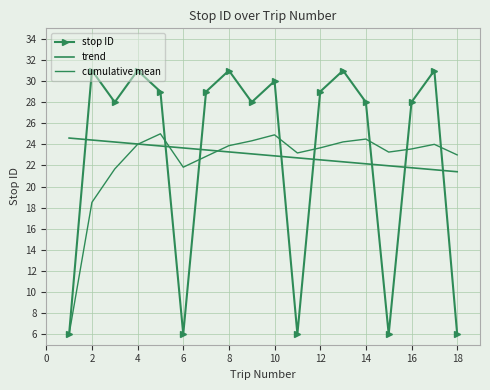

What is the difference between the maximum and minimum values in the cumulative mean series?

19.0